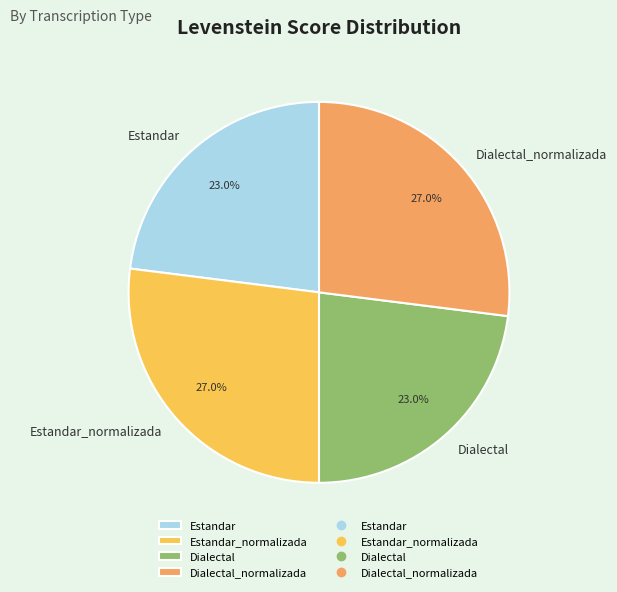

To the nearest percent, what portion does Dialectal_normalizada represent?

27%